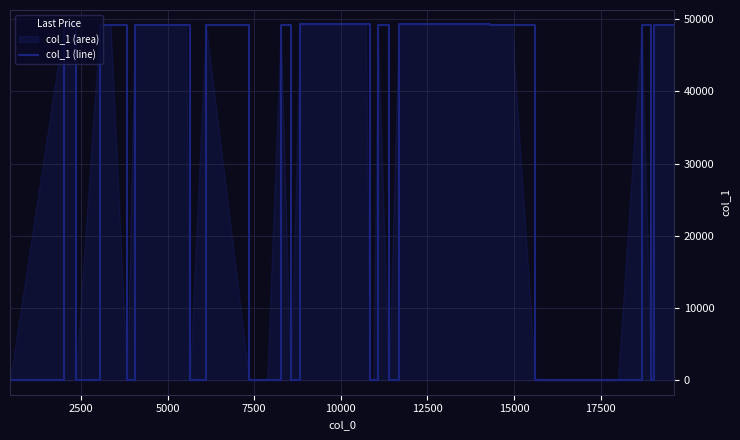

What is the minimum value shown in the chart?

7